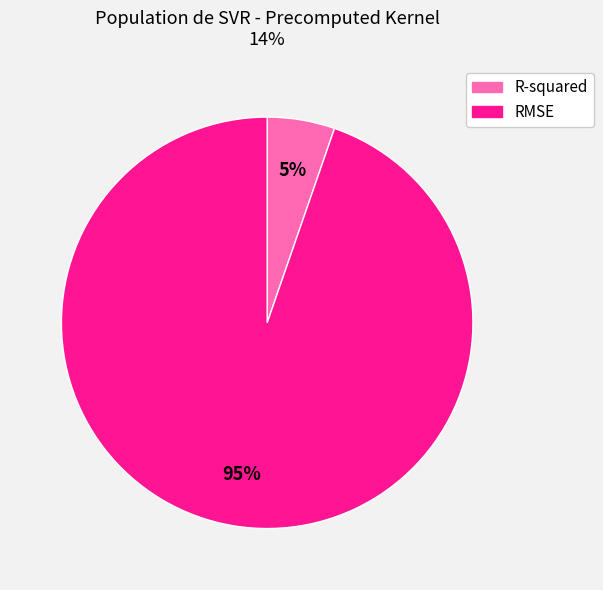

Count the number of slices in the pie.

2